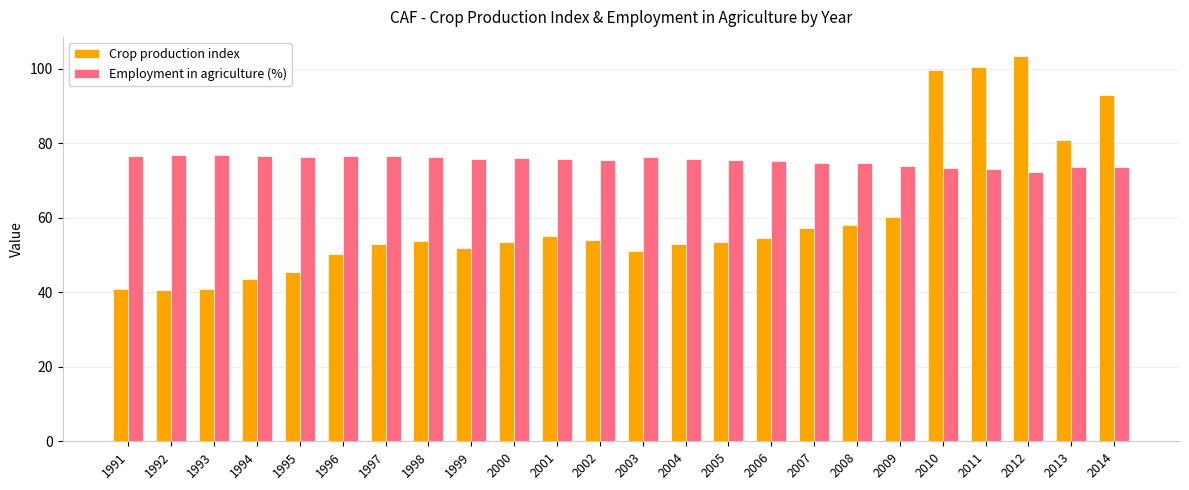

Is it true that Employment in agriculture (%) equals 36.5 at 2009?

False